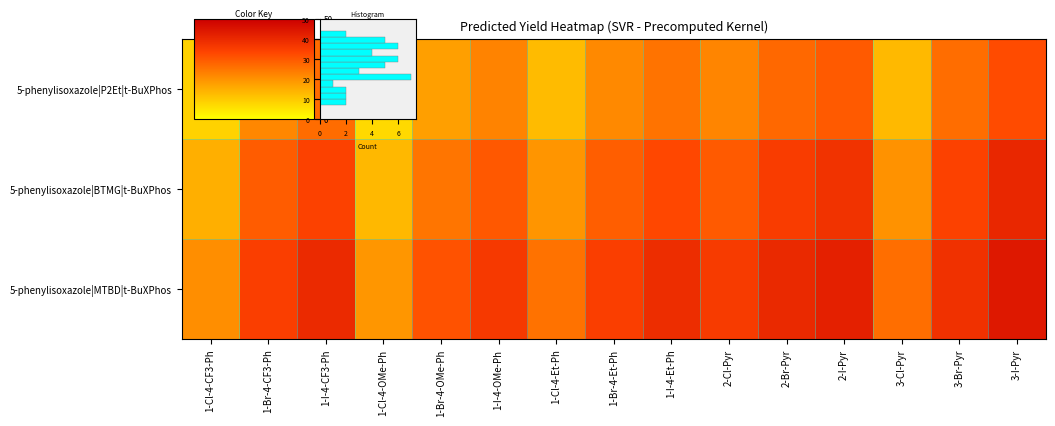

What is the greatest value displayed?

44.0